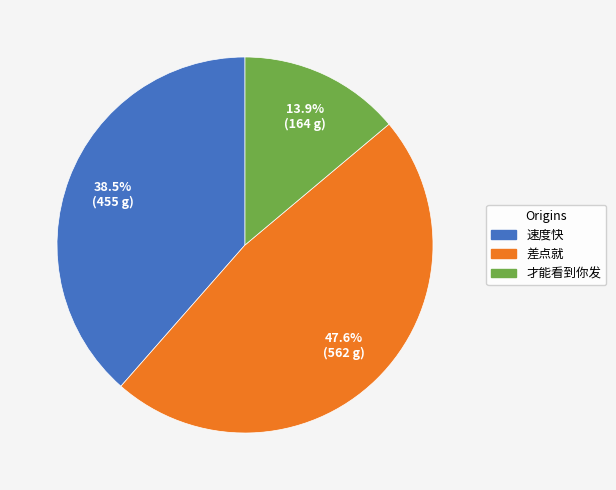

How many slices are in this pie chart?

3